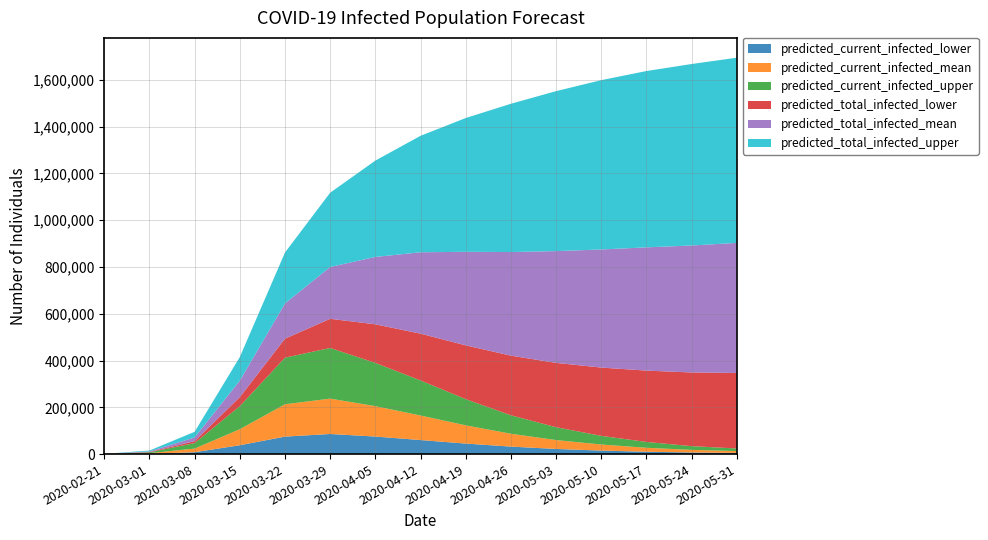

Reading left to right, list all the values displayed in this chart.

predicted_current_infected_lower: 99	1348	7982	37833	74764	85956	75000	60000	45000	32000	22000	15000	10000	7000	5000
predicted_current_infected_mean: 194	2600	15639	68599	138269	151318	130000	105000	78000	55000	38000	26000	17000	11000	8000
predicted_current_infected_upper: 266	3627	23483	98574	199262	216533	185000	150000	112000	79000	55000	37000	25000	16000	11000
predicted_total_infected_lower: 99	1348	8180	38726	81161	124683	165000	200000	230000	255000	275000	292000	305000	315000	323000
predicted_total_infected_mean: 194	2600	16027	70345	150729	221664	288000	348000	400000	443000	478000	505000	527000	543000	556000
predicted_total_infected_upper: 266	3627	24015	100968	217770	317500	412000	498000	572000	634000	684000	724000	754000	776000	792000